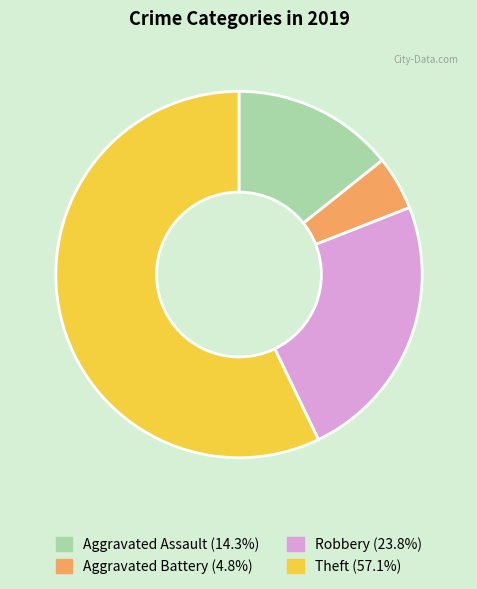

Is there any slice that represents more than half of the pie?

Yes